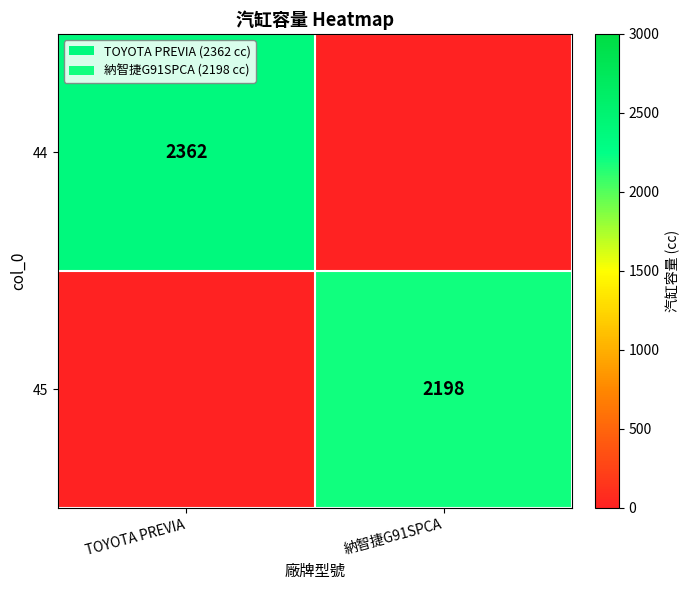

What is the average value of the 45 series?

1099